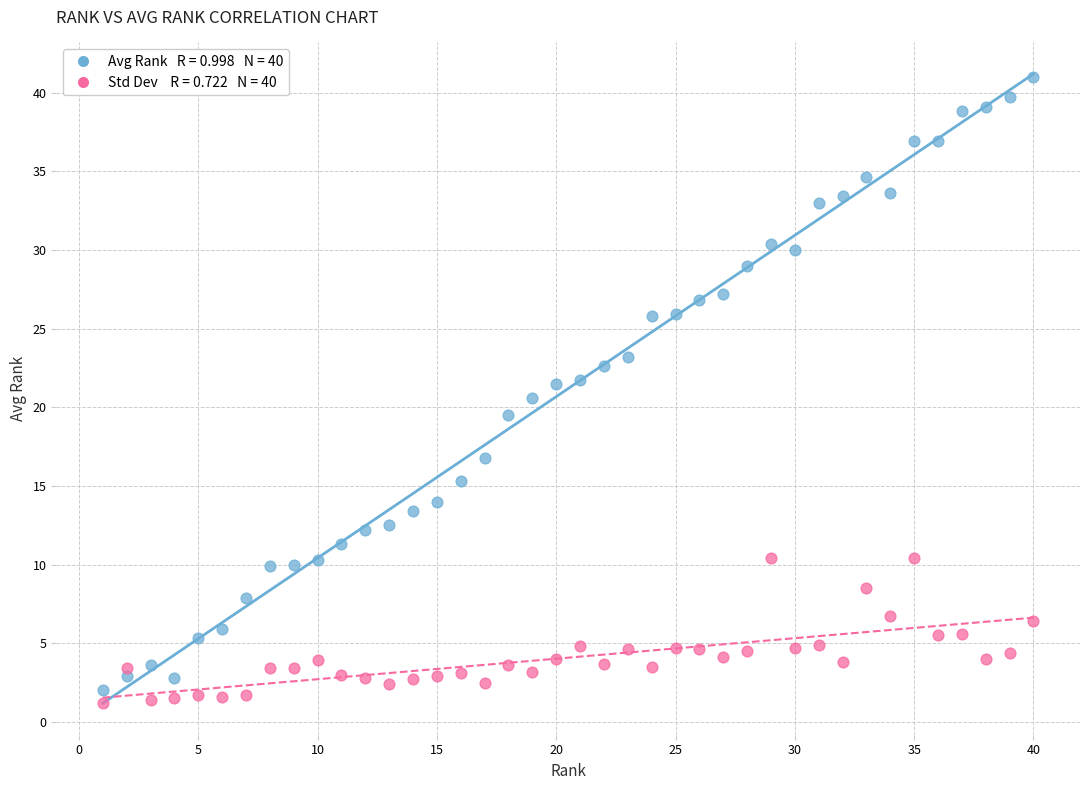

Across all data points, what is the range of Y values (max minus min)?

39.8